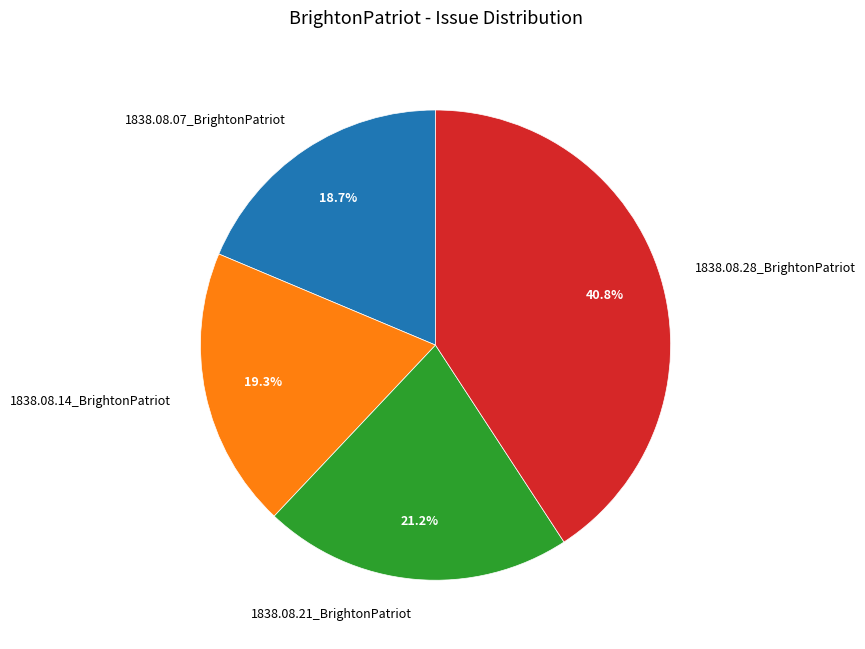

How many segments does this pie chart have?

4